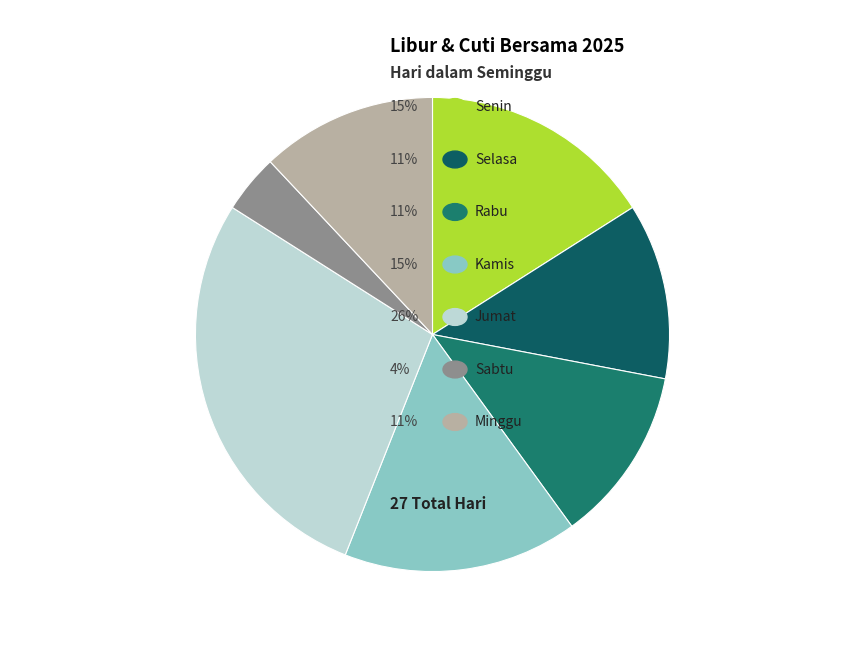

Rank the categories by value from lowest to highest.

Sabtu, Selasa, Rabu, Minggu, Senin, Kamis, Jumat